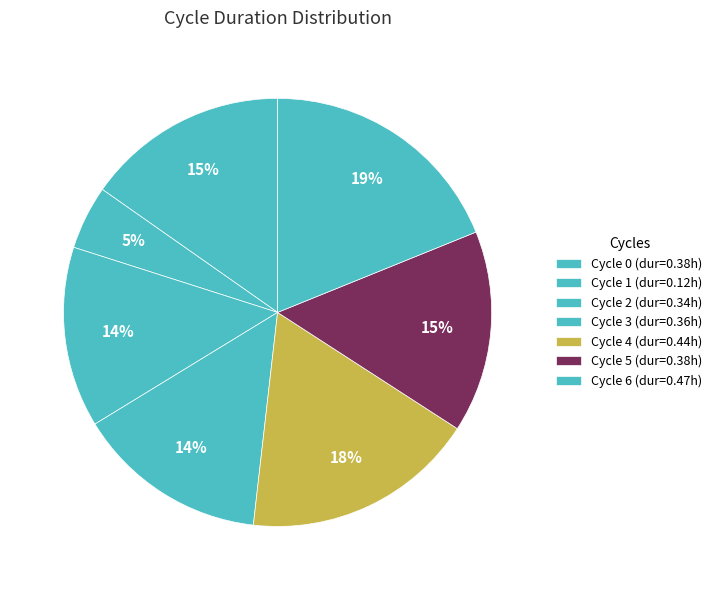

Count the number of slices in the pie.

7